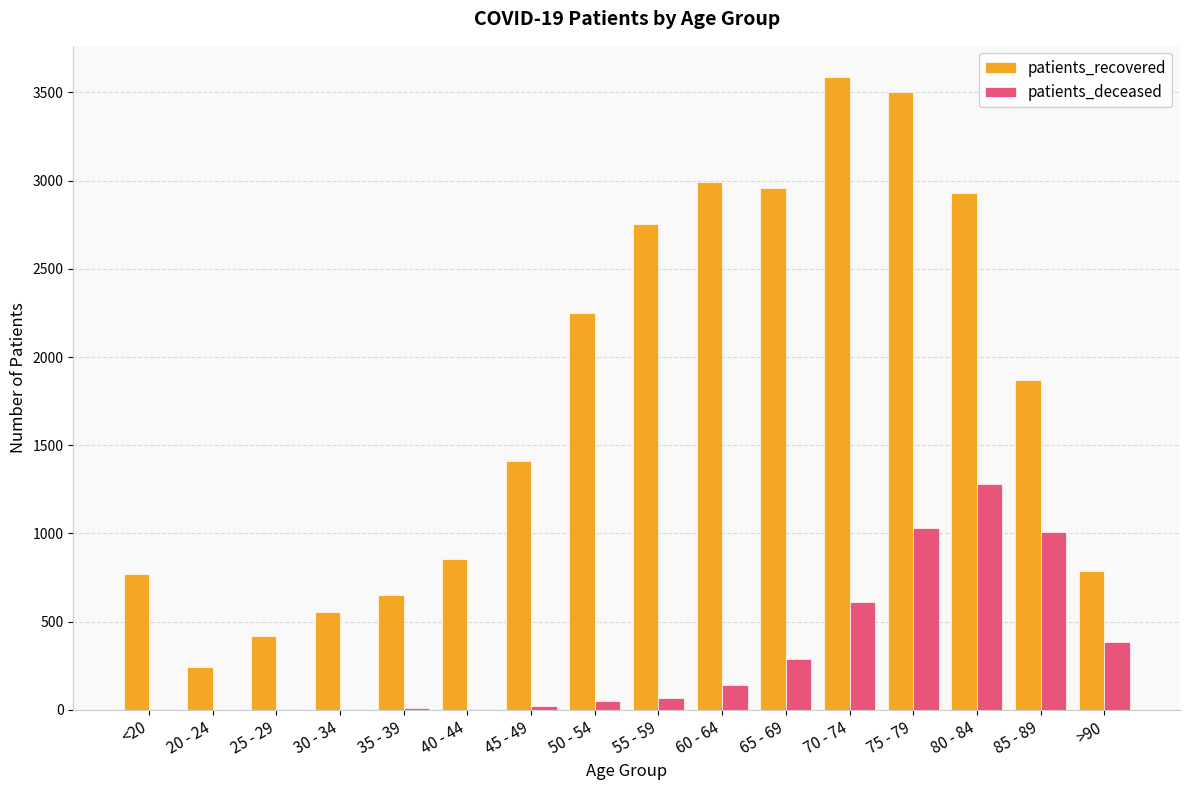

The patients_recovered series shows 1869 at 85 - 89. True or false?

True